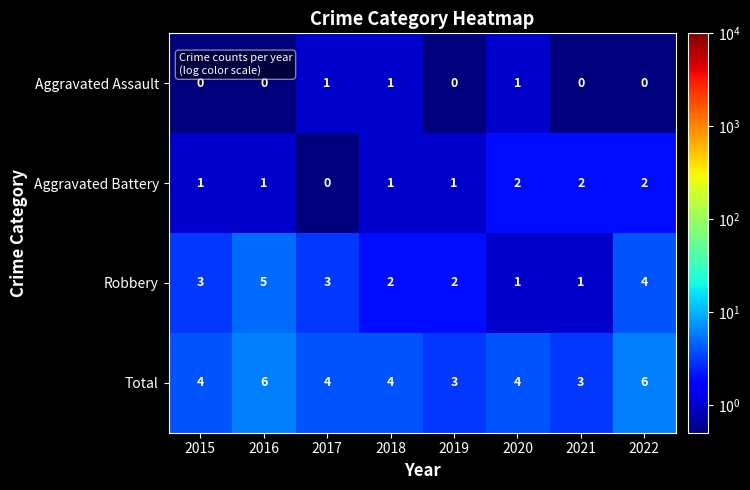

Count the Robbery values in the range 2 to 4.

5